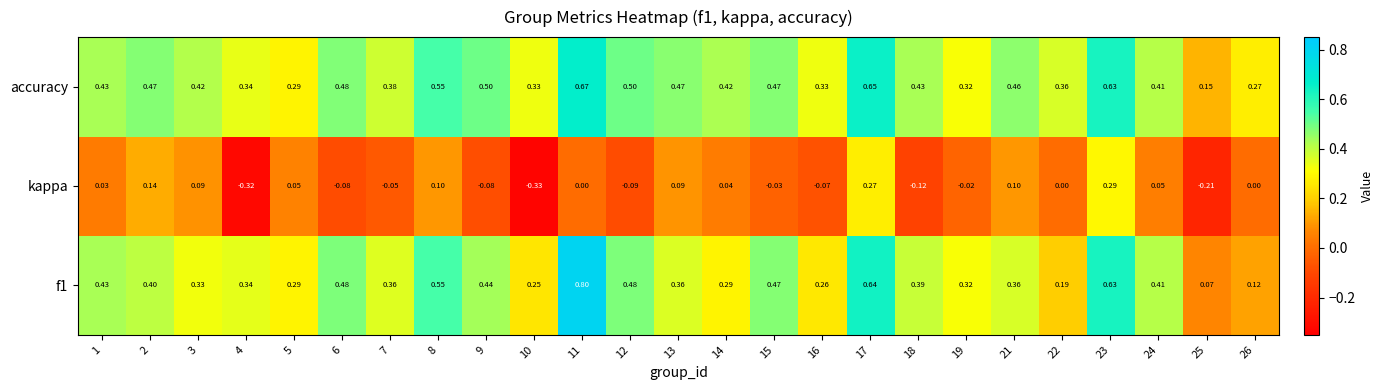

Which series has the largest range (max minus min)?

f1